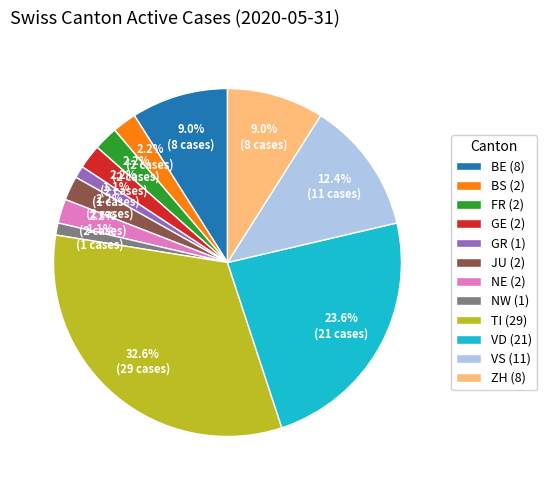

Approximately how many times larger is the value at JU (2) compared to GE (2)?

1.0